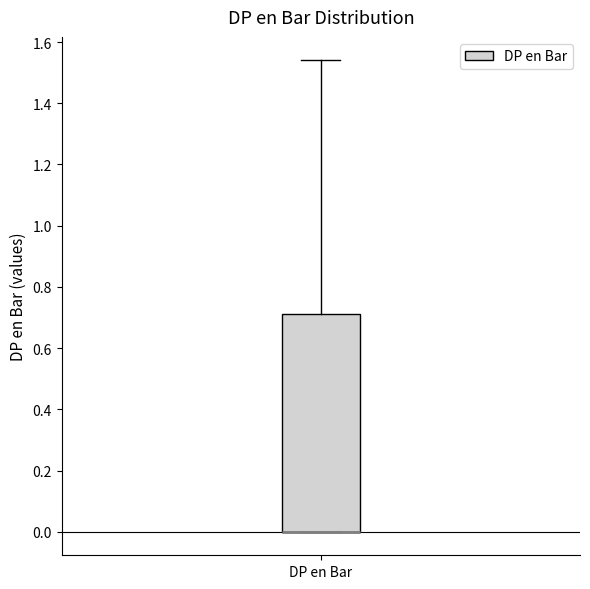

Transcribe this box plot: give where the median line is, the range the box spans, and where the two whiskers end, as read against the y-axis. The values are not printed on the chart, so give them approximately, as read against the axis.

median 0.00 (drawn on the box's lower edge), box 0.00 to 0.72, whiskers 0.00 to 1.54